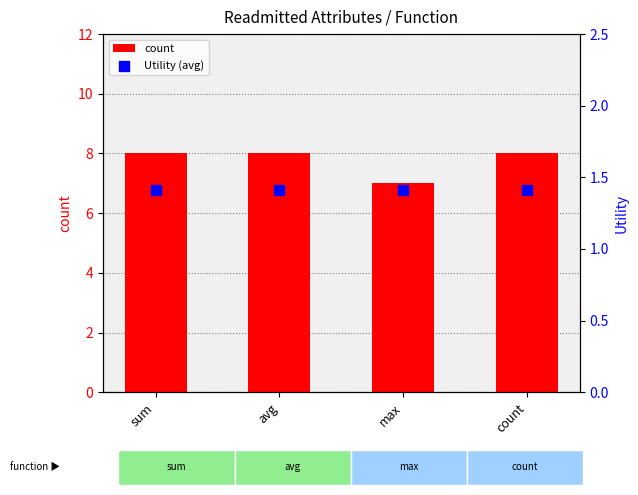

What is the total value across all series at avg?

9.4